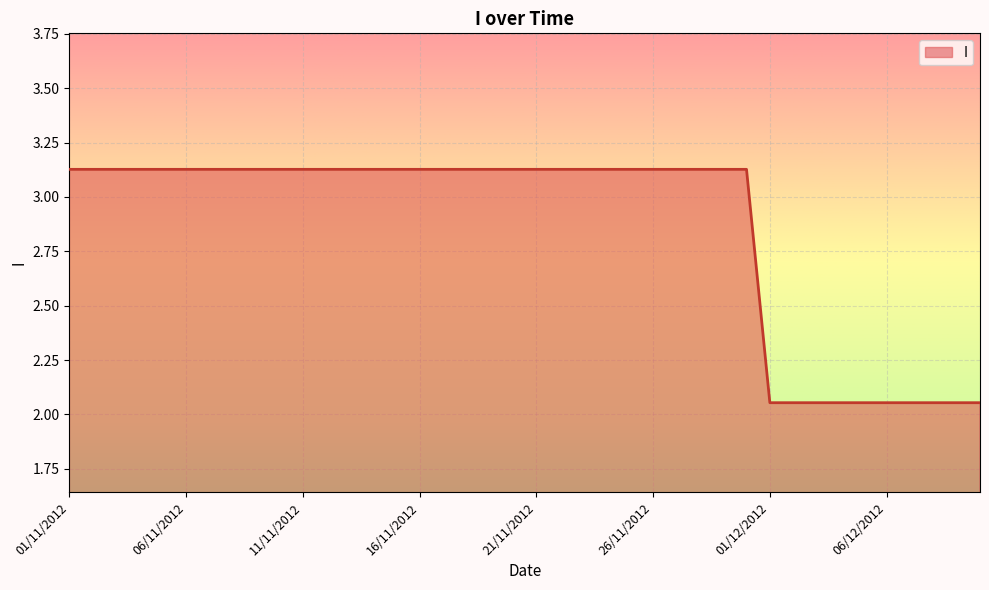

Is this an area chart (filled region under the line)?

Yes